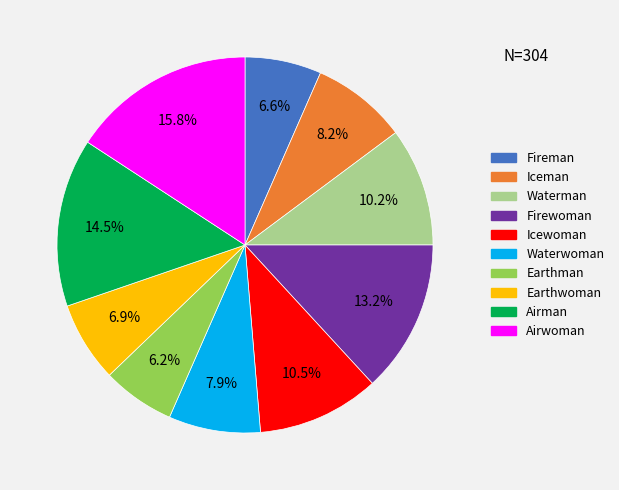

The Earthwoman slice represents 7% of the pie. True or false?

True